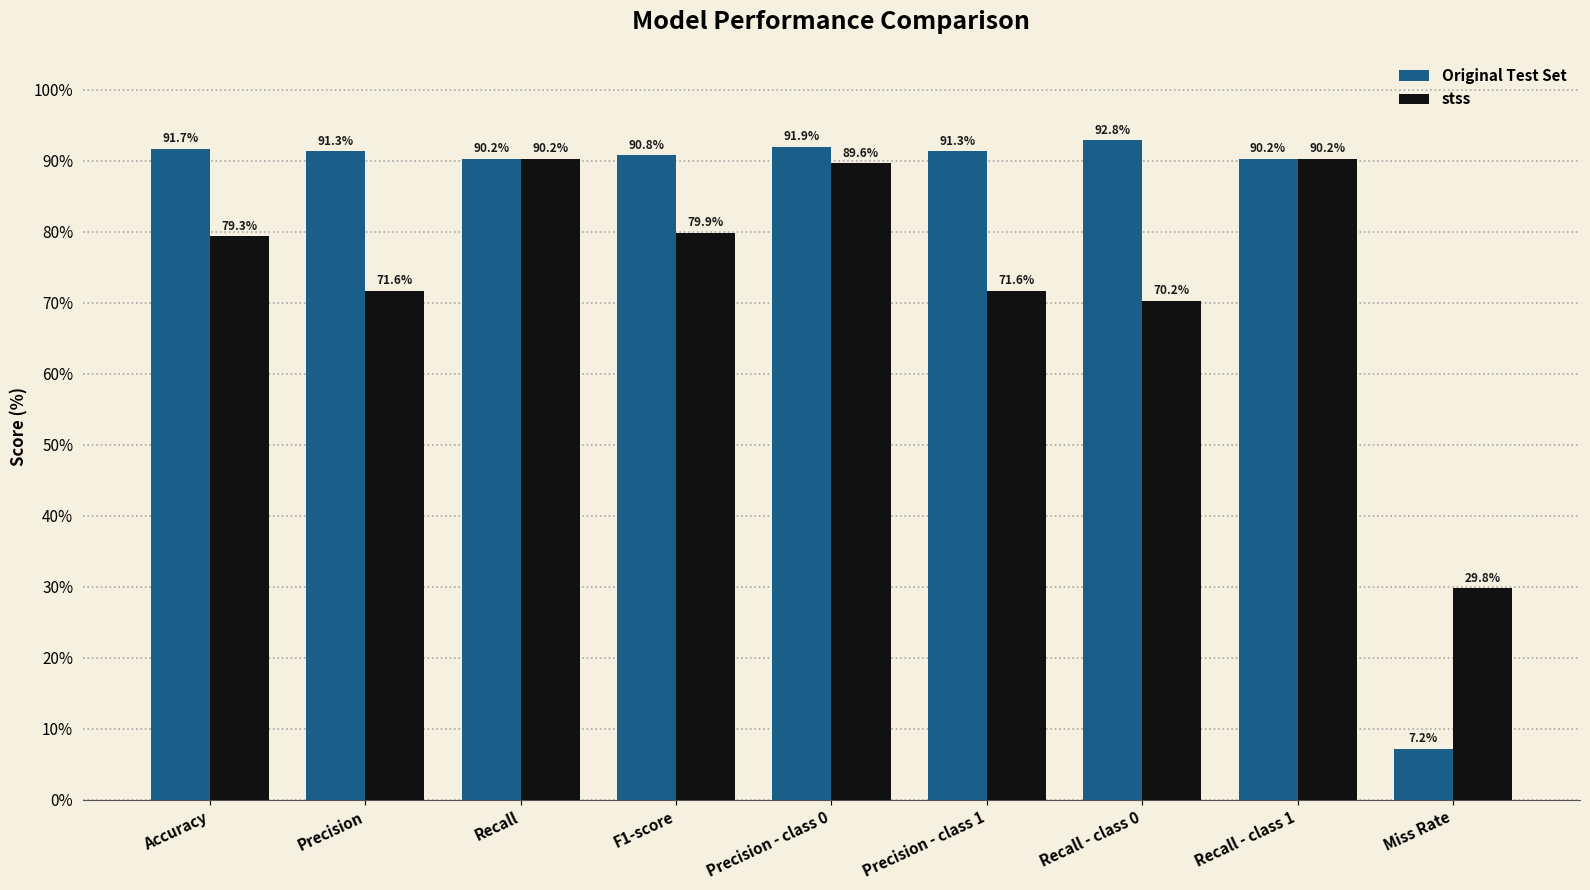

What is the smallest value displayed?

7.2